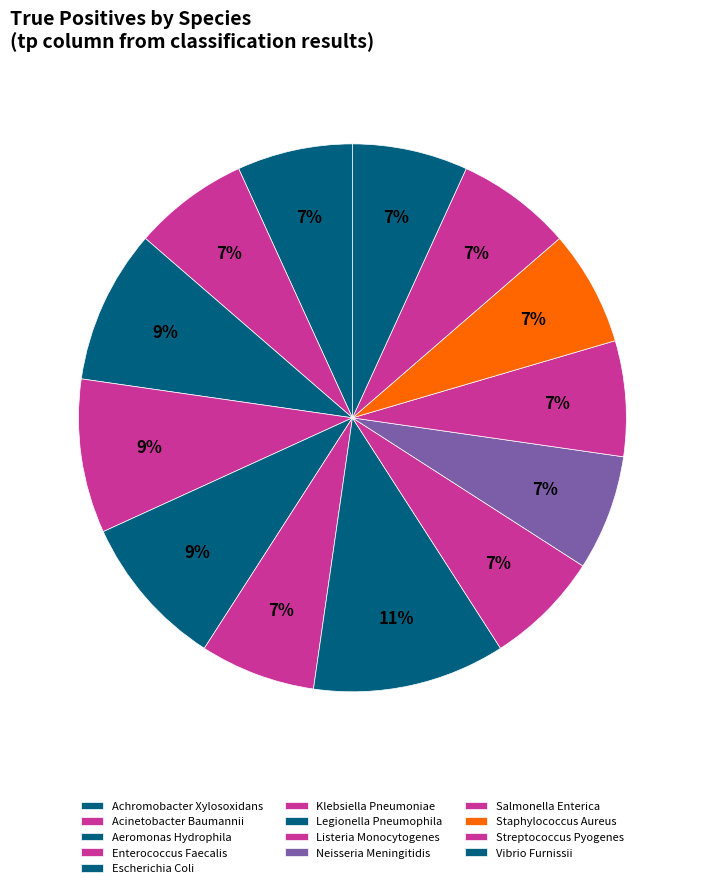

How many segments does this pie chart have?

13